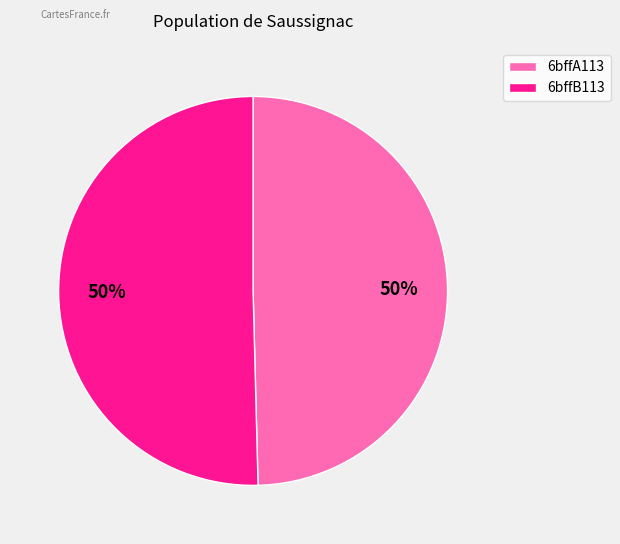

How many slices are in this pie chart?

2